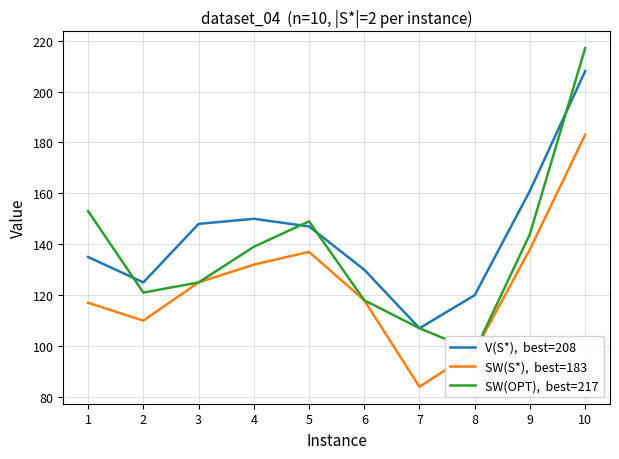

At 8, list the series in order from largest to smallest.

V(S*),  best=208, SW(S*),  best=183, SW(OPT),  best=217